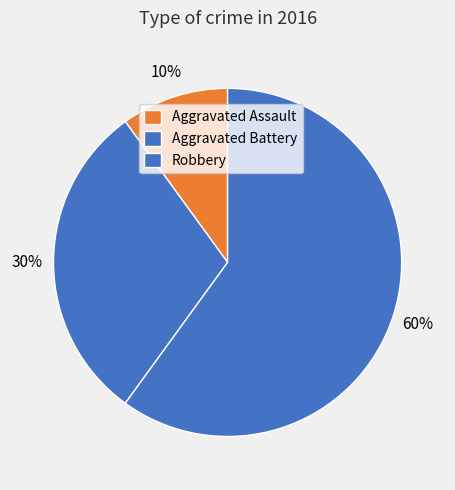

Count the number of slices in the pie.

3